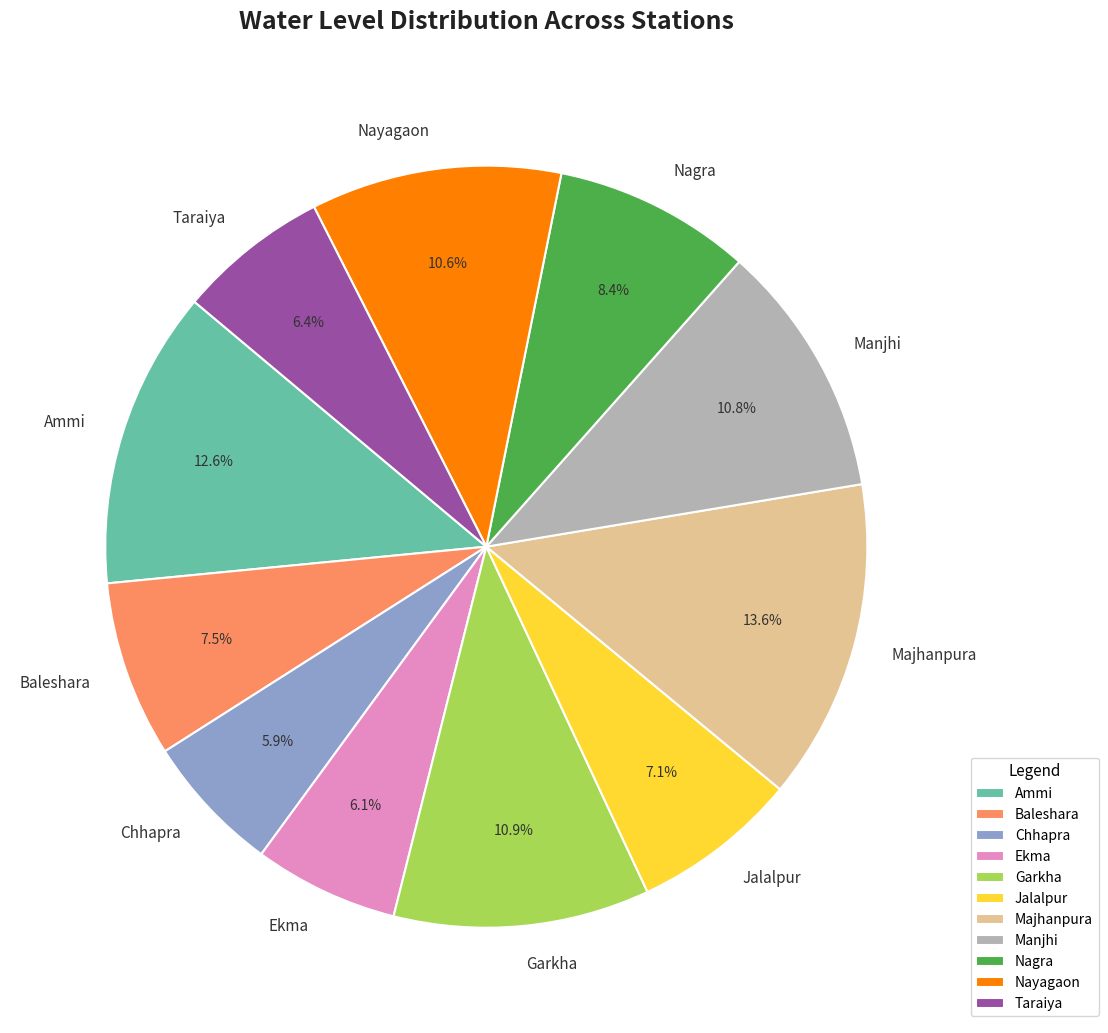

Which has a higher value, Majhanpura or Nayagaon?

Majhanpura